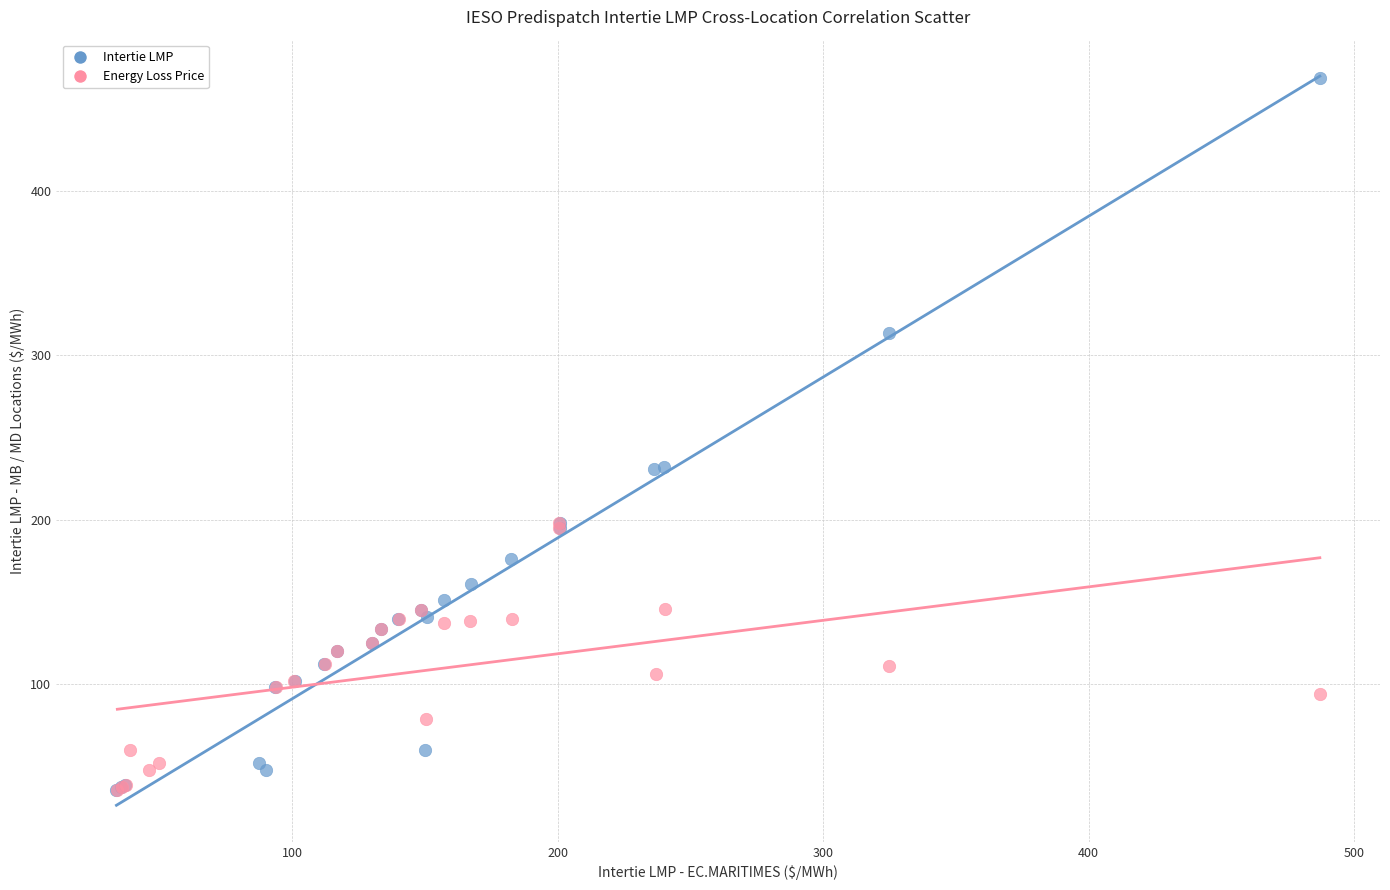

Which series reaches the maximum Y coordinate?

Intertie LMP